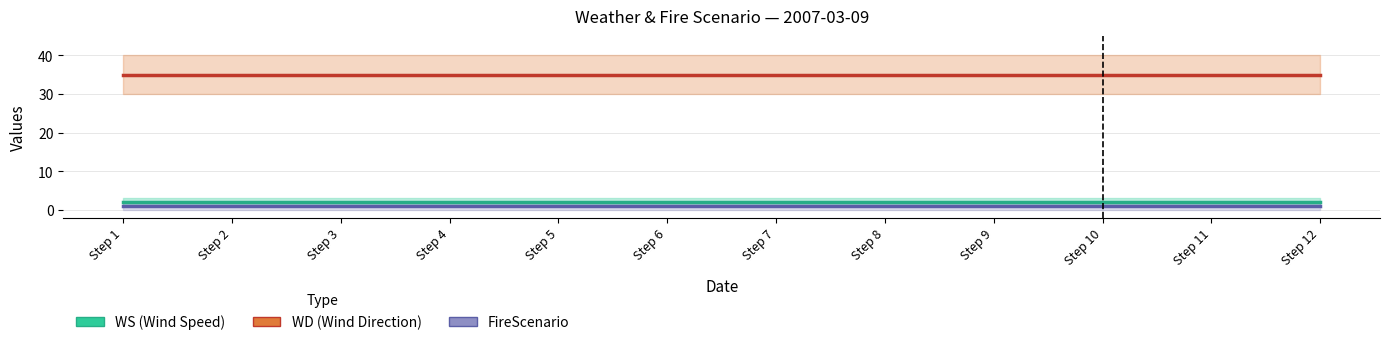

Reading left to right, transcribe all the data shown in this chart.

WS (Wind Speed): 2	2	2	2	2	2	2	2	2	2	2	2
WD (Wind Direction): 35	35	35	35	35	35	35	35	35	35	35	35
FireScenario: 1	1	1	1	1	1	1	1	1	1	1	1